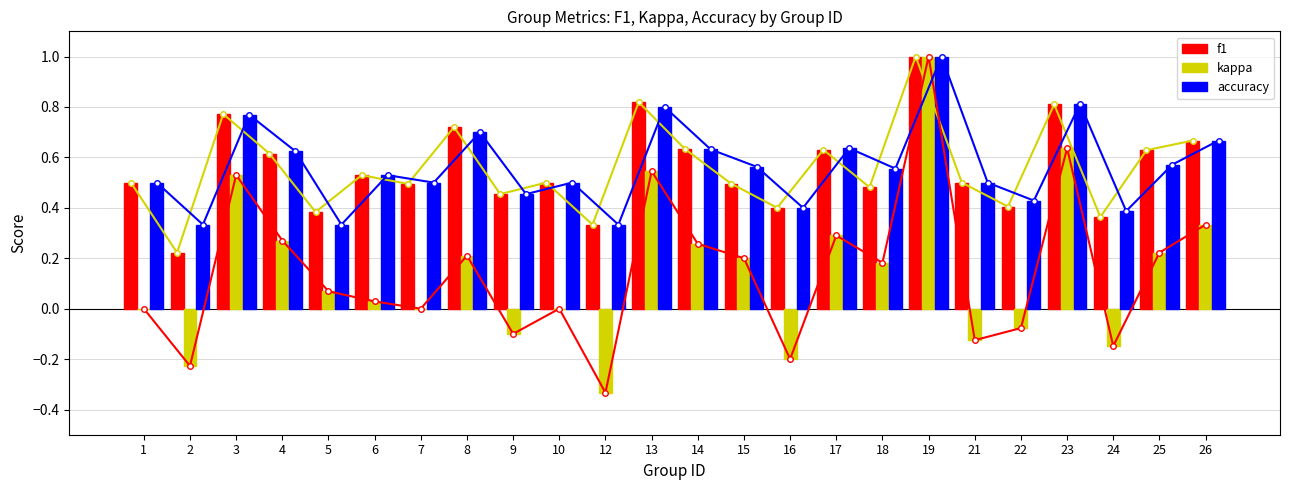

What is the difference between the maximum and second lowest values in the kappa series?

1.2